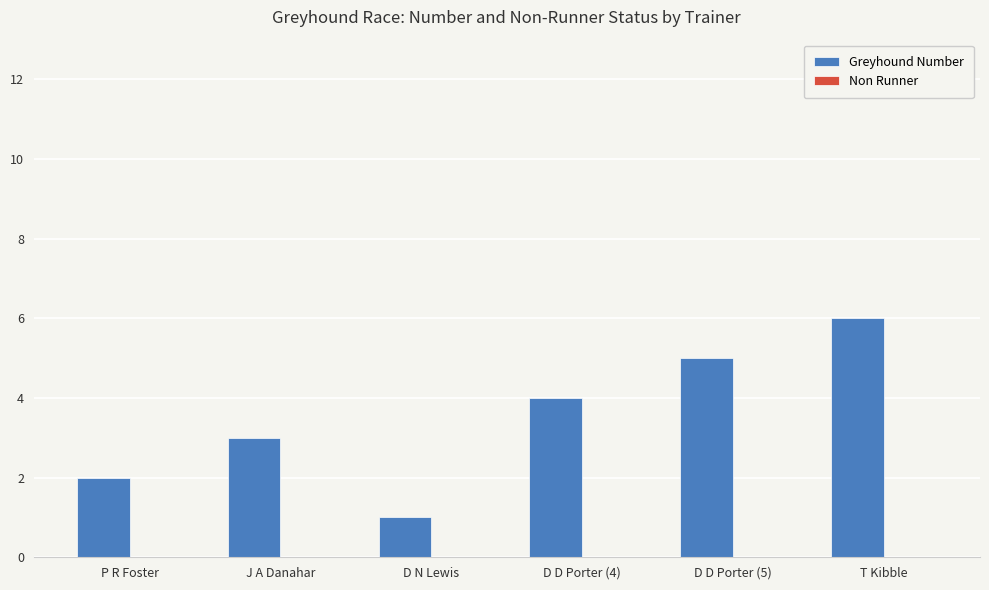

What is the difference between the maximum and minimum values?

5